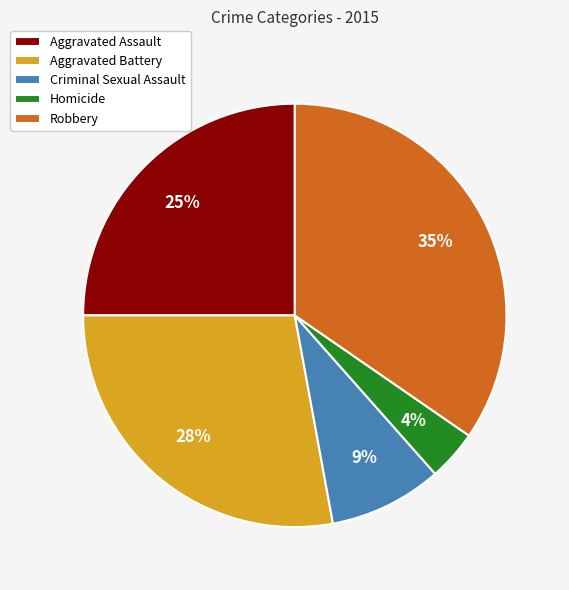

Rank the categories by value from highest to lowest.

Robbery, Aggravated Battery, Aggravated Assault, Criminal Sexual Assault, Homicide